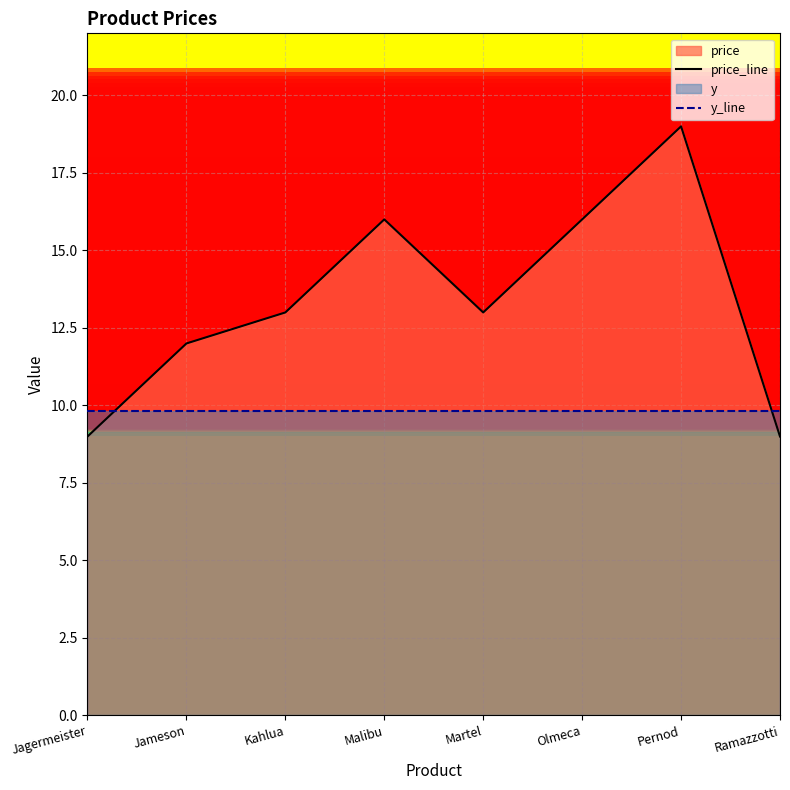

What is the label of the 5th point from the left?

Martel